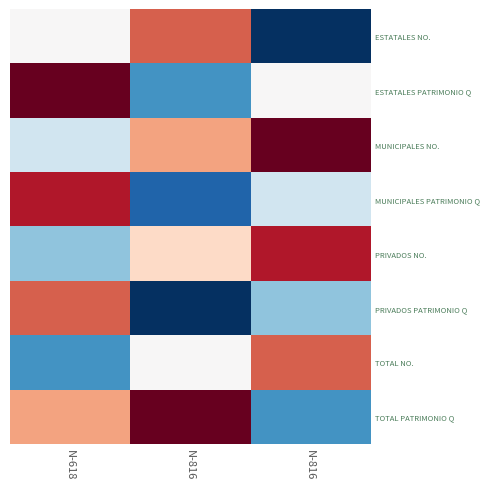

At how many categories does at least one series exceed 0?

3